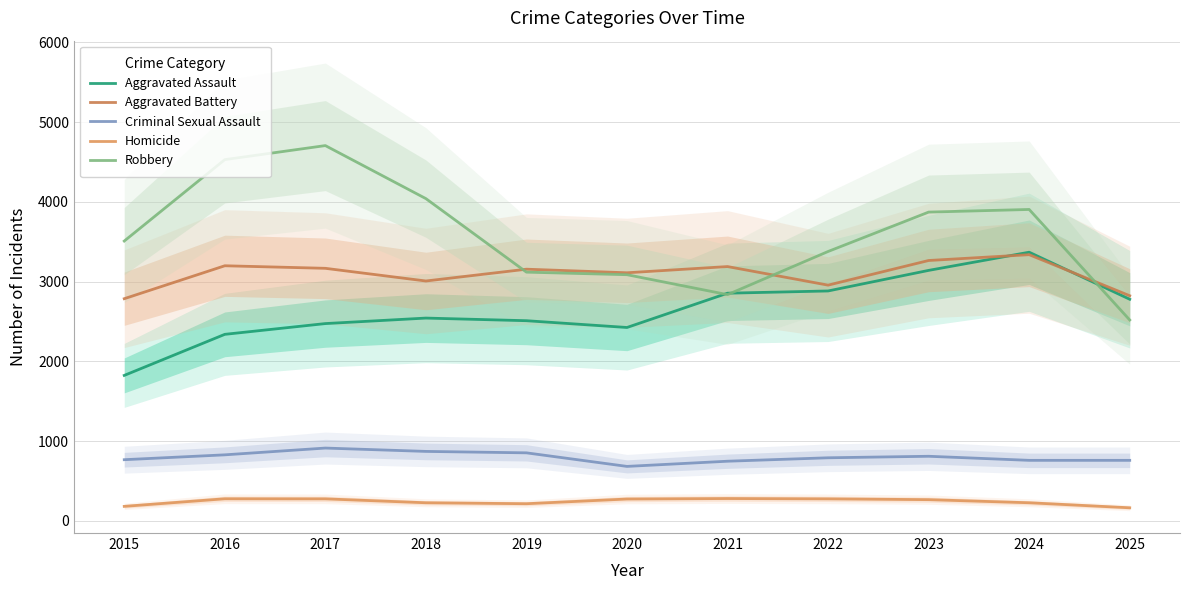

Which series has the largest total across all categories?

Robbery